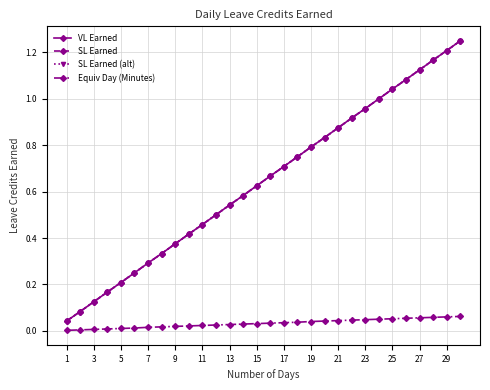

True or false: VL Earned and SL Earned (alt) intersect in this chart.

False